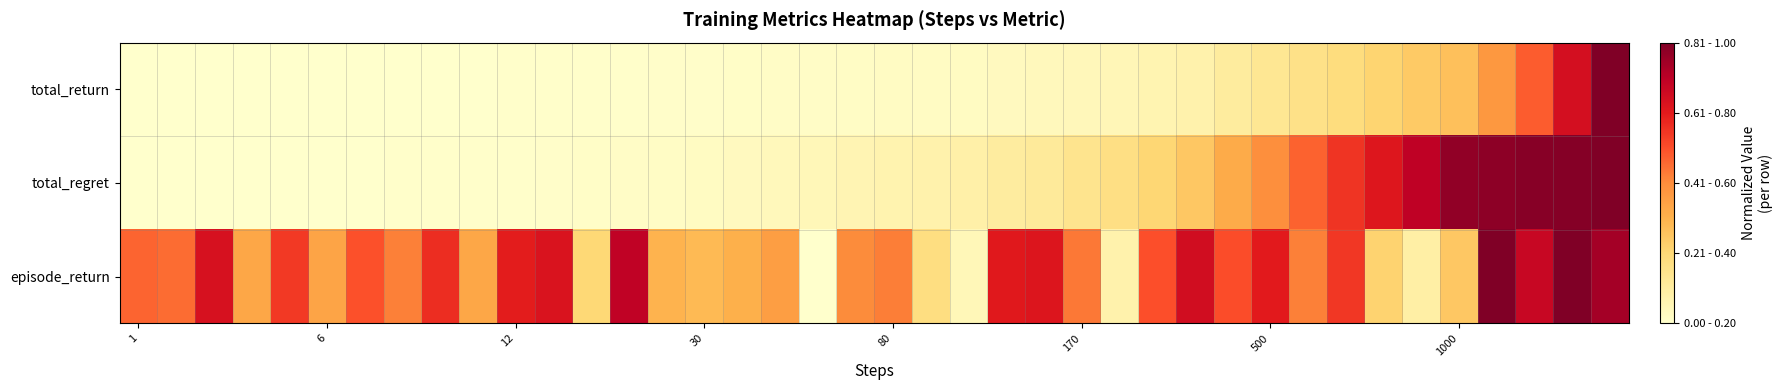

Which label corresponds to the largest value in the chart?

39